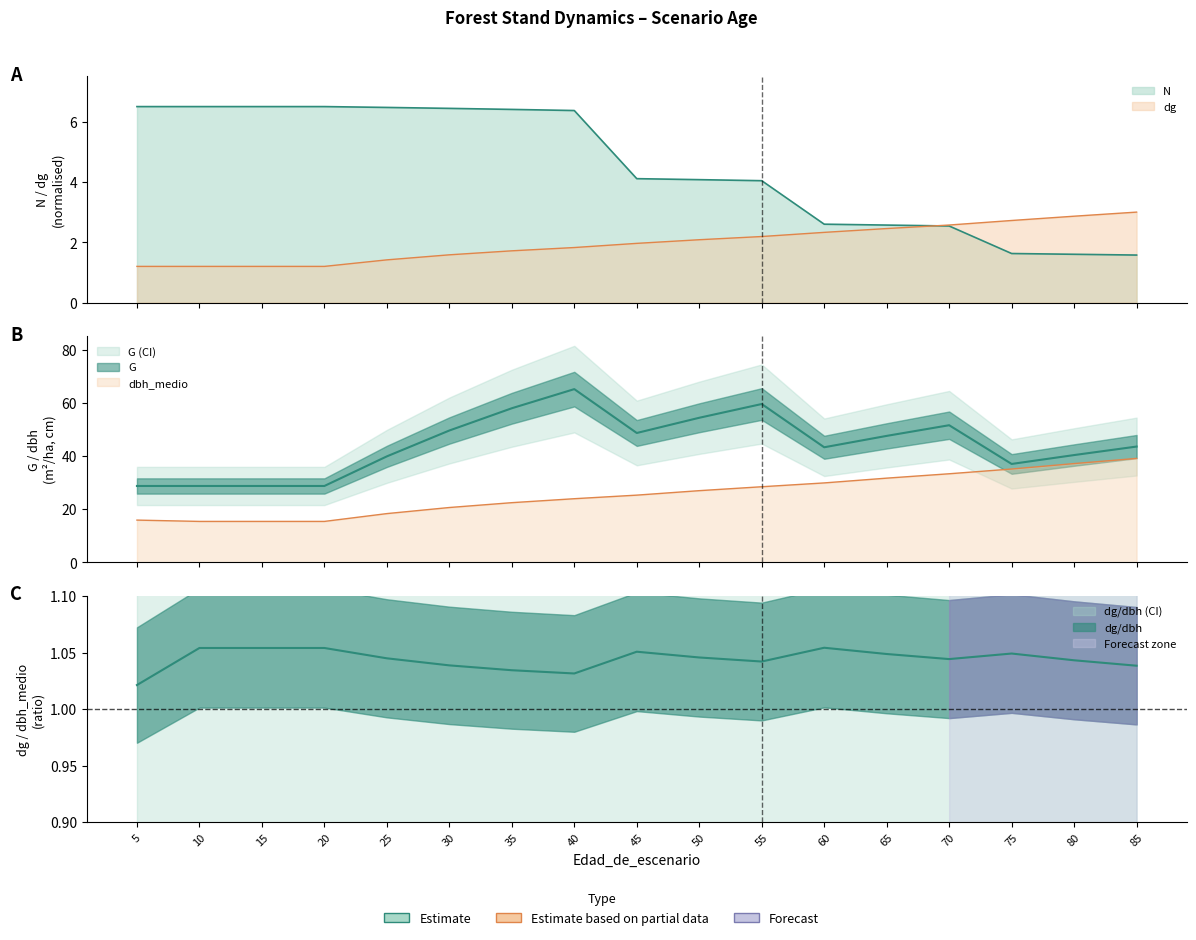

Between 85 and 55, which is larger?

55